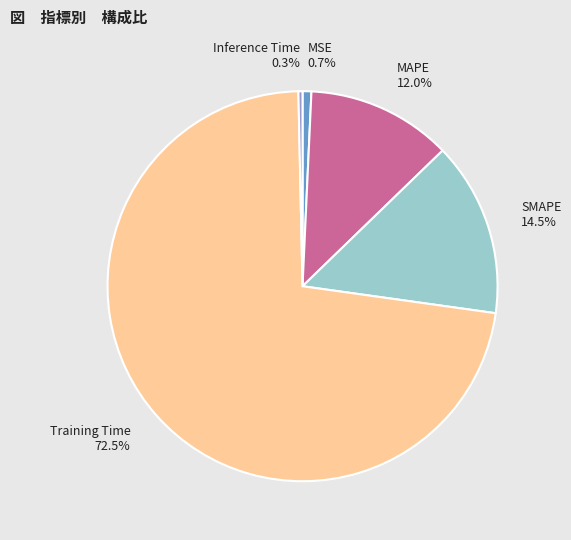

The Inference Time slice represents 11% of the pie. True or false?

False